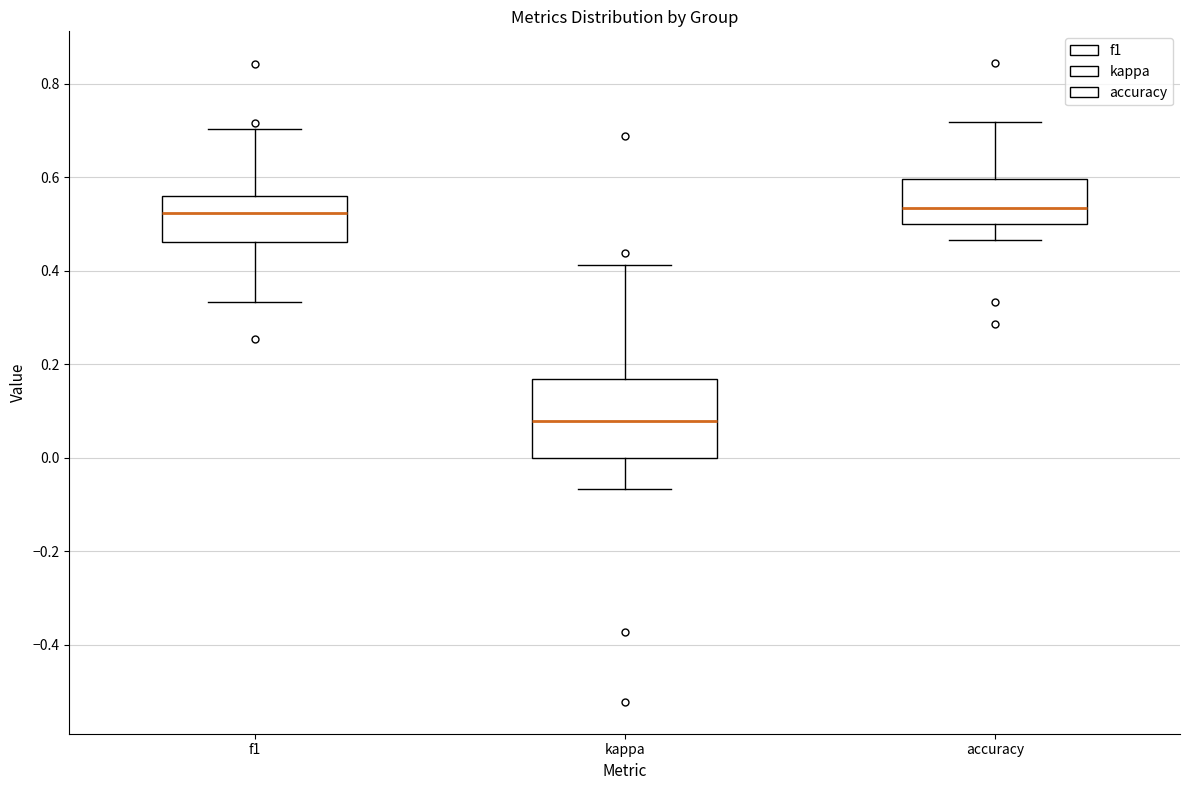

Reading left to right, transcribe this box plot: for each box, give where its median line is, the range the box spans, and where its two whiskers end, as read against the y-axis. The values are not printed on the chart, so give them approximately, as read against the axis.

f1: median 0.52, box 0.46 to 0.56, whiskers 0.34 to 0.70
kappa: median 0.08, box 0.00 to 0.16, whiskers -0.06 to 0.42
accuracy: median 0.54, box 0.50 to 0.60, whiskers 0.46 to 0.72